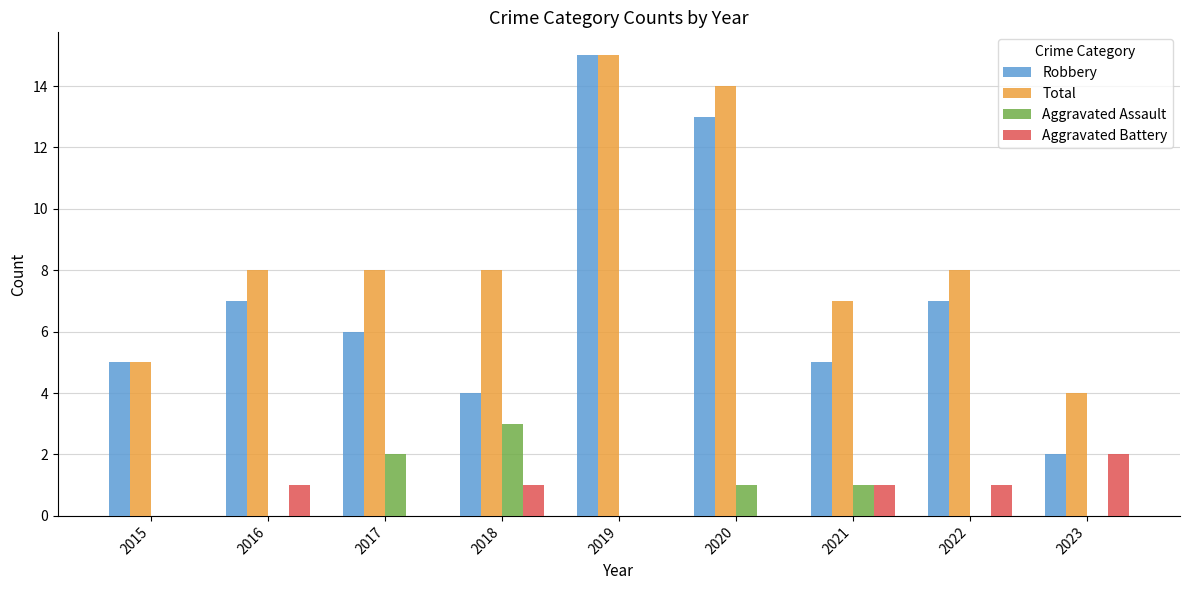

Which series has the largest total across all categories?

Total